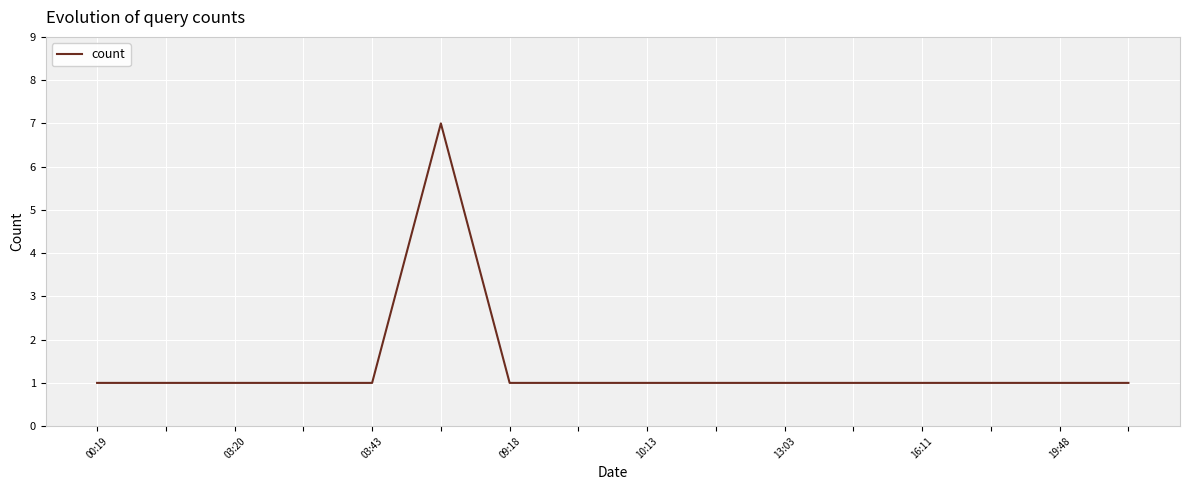

Is this an area chart (filled region under the line)?

No